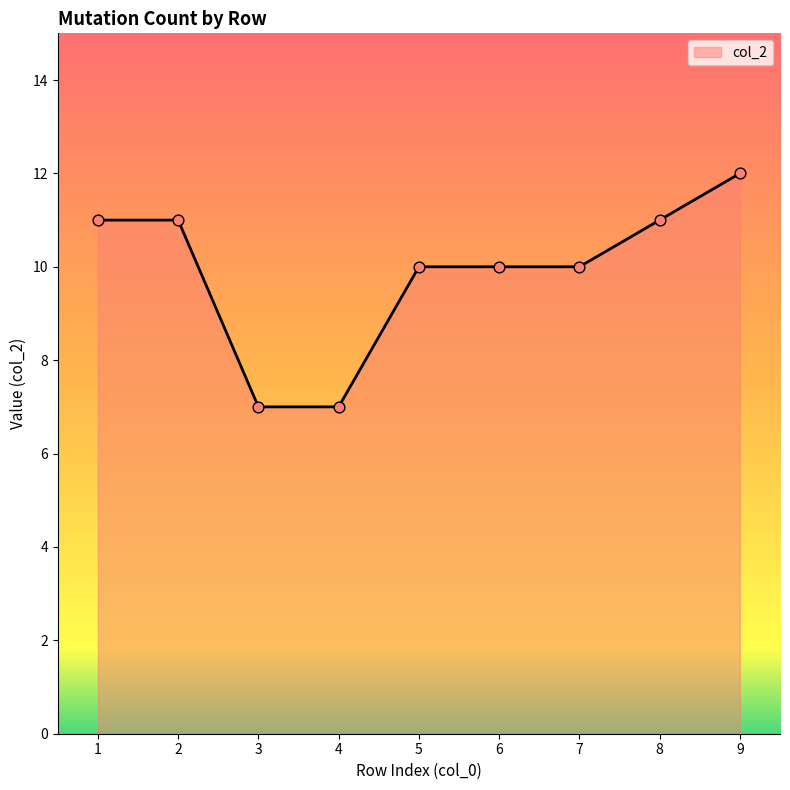

What is the ratio of the value at 6 to the value at 7?

1.0